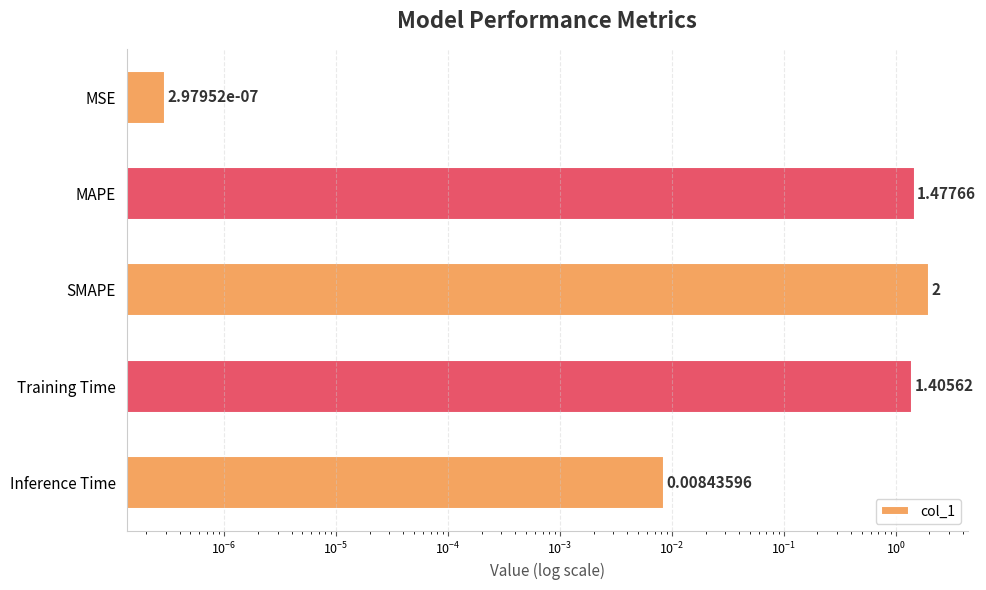

What is the average value?

1.0